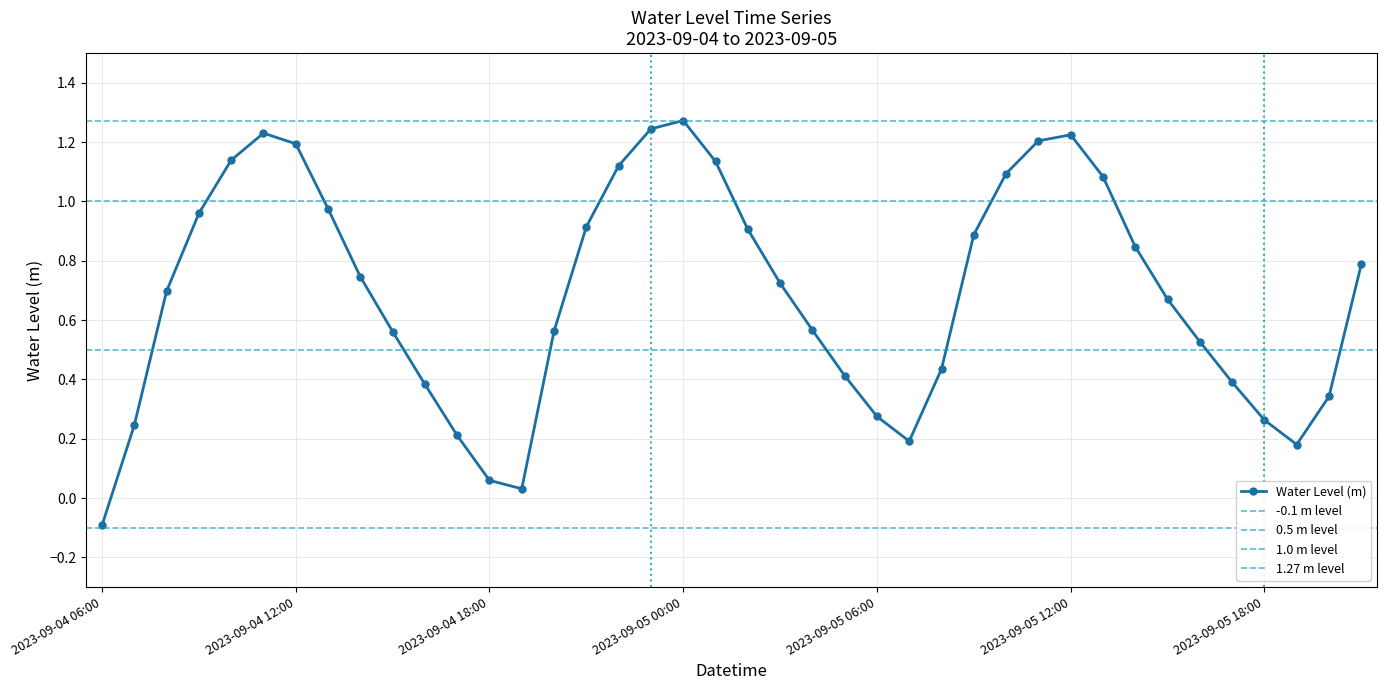

Rank the categories by value from lowest to highest.

2023-09-04 06:00, 2023-09-04 19:00, 2023-09-04 18:00, 2023-09-05 19:00, 2023-09-05 07:00, 2023-09-04 17:00, 2023-09-04 07:00, 2023-09-05 18:00, 2023-09-05 06:00, 2023-09-05 20:00, 2023-09-04 16:00, 2023-09-05 17:00, 2023-09-05 05:00, 2023-09-05 08:00, 2023-09-05 16:00, 2023-09-04 15:00, 2023-09-04 20:00, 2023-09-05 04:00, 2023-09-05 15:00, 2023-09-04 08:00, 2023-09-05 03:00, 2023-09-04 14:00, 2023-09-05 21:00, 2023-09-05 14:00, 2023-09-05 09:00, 2023-09-05 02:00, 2023-09-04 21:00, 2023-09-04 09:00, 2023-09-04 13:00, 2023-09-05 13:00, 2023-09-05 10:00, 2023-09-04 22:00, 2023-09-05 01:00, 2023-09-04 10:00, 2023-09-04 12:00, 2023-09-05 11:00, 2023-09-05 12:00, 2023-09-04 11:00, 2023-09-04 23:00, 2023-09-05 00:00